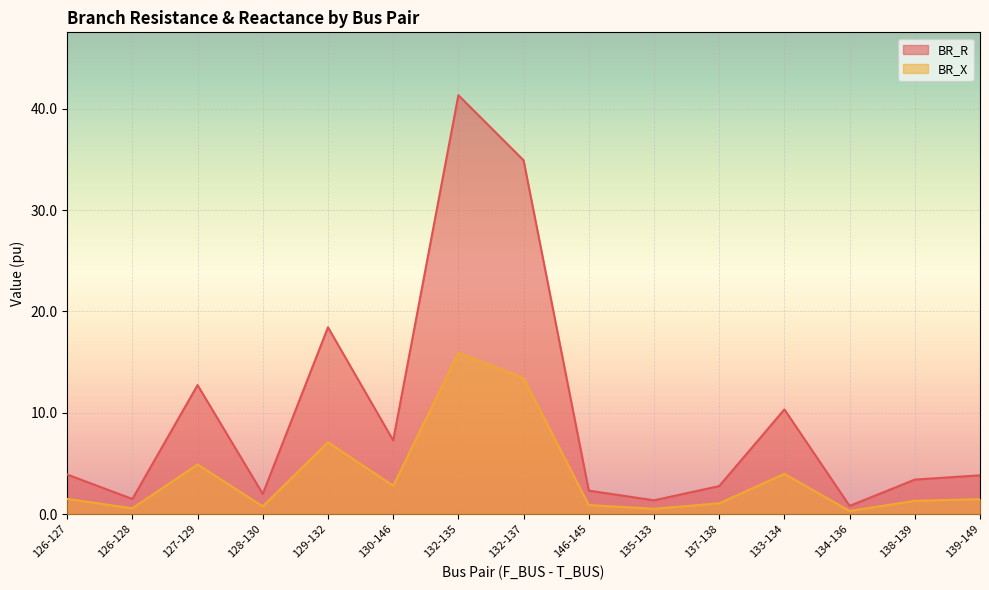

How many lines are shown in the chart?

2